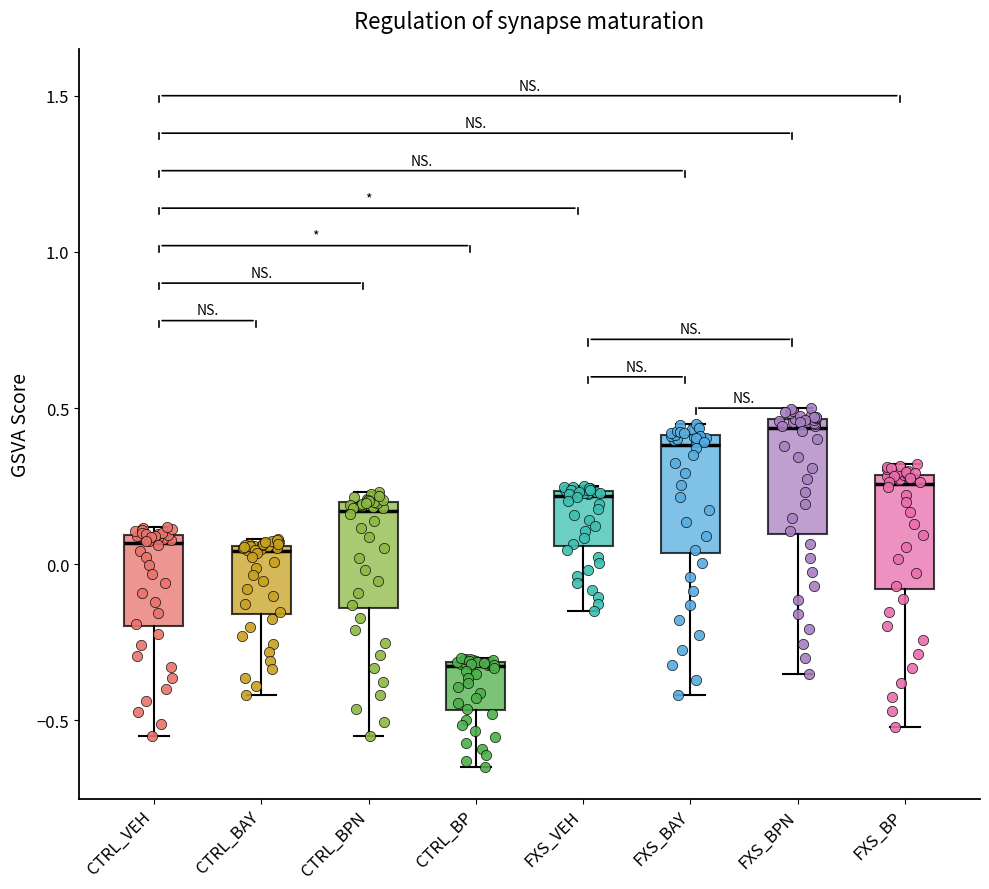

Where does the lower whisker of the box for CTRL_VEH end on the y-axis? The values are not printed on the chart, so give them approximately, as read against the axis.

-0.55